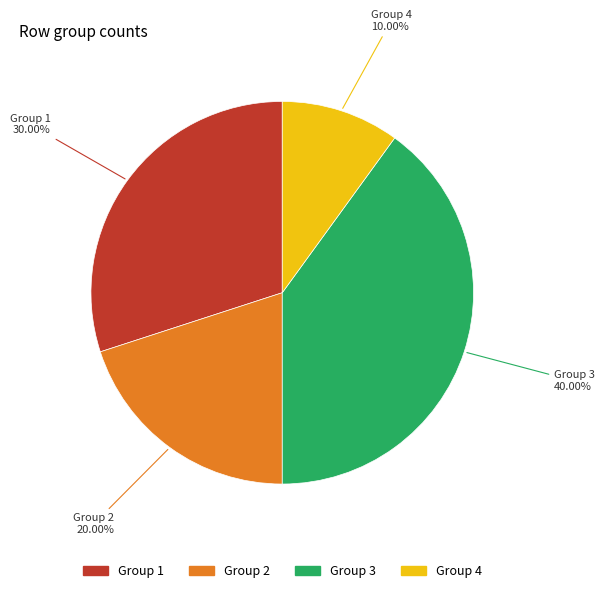

Is there a majority slice in this chart?

No